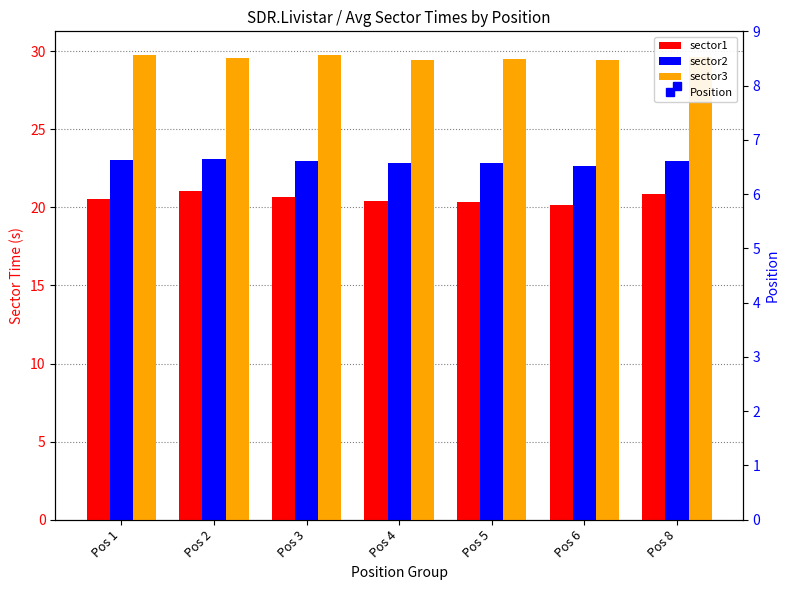

Is the value of sector1 at Pos 5 greater than the value of Position at Pos 5?

Yes